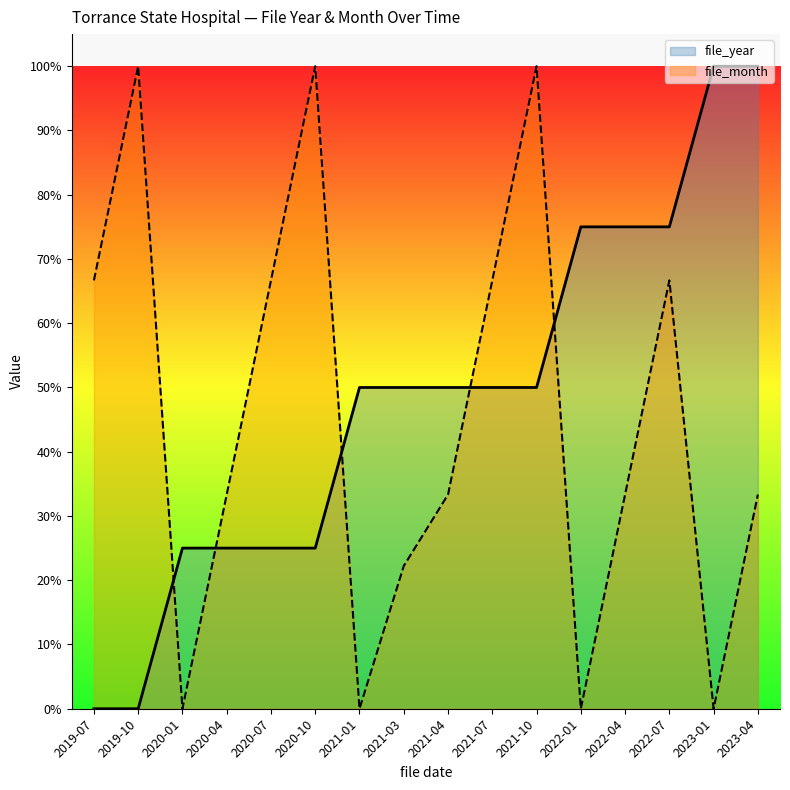

The value of file_month at 2020-01 is 0.0. True or false?

True